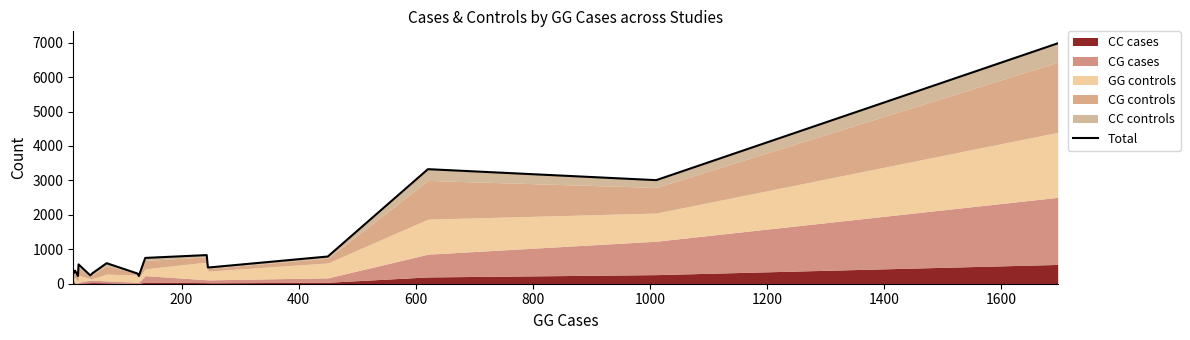

What position from the left is 1400?

8